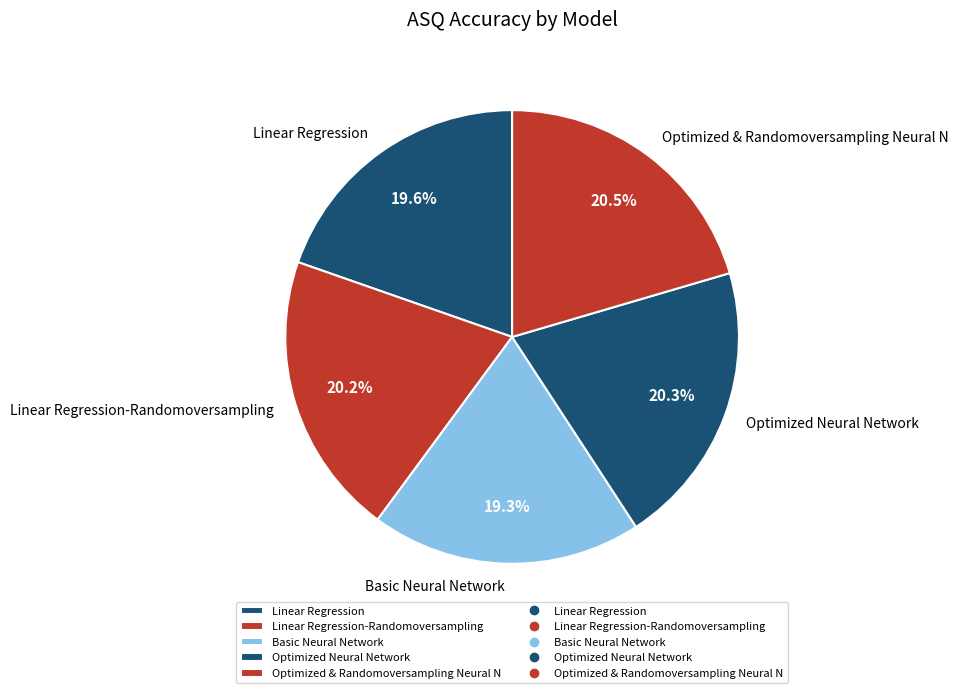

What portion of the pie excludes Linear Regression-Randomoversampling?

79.8%